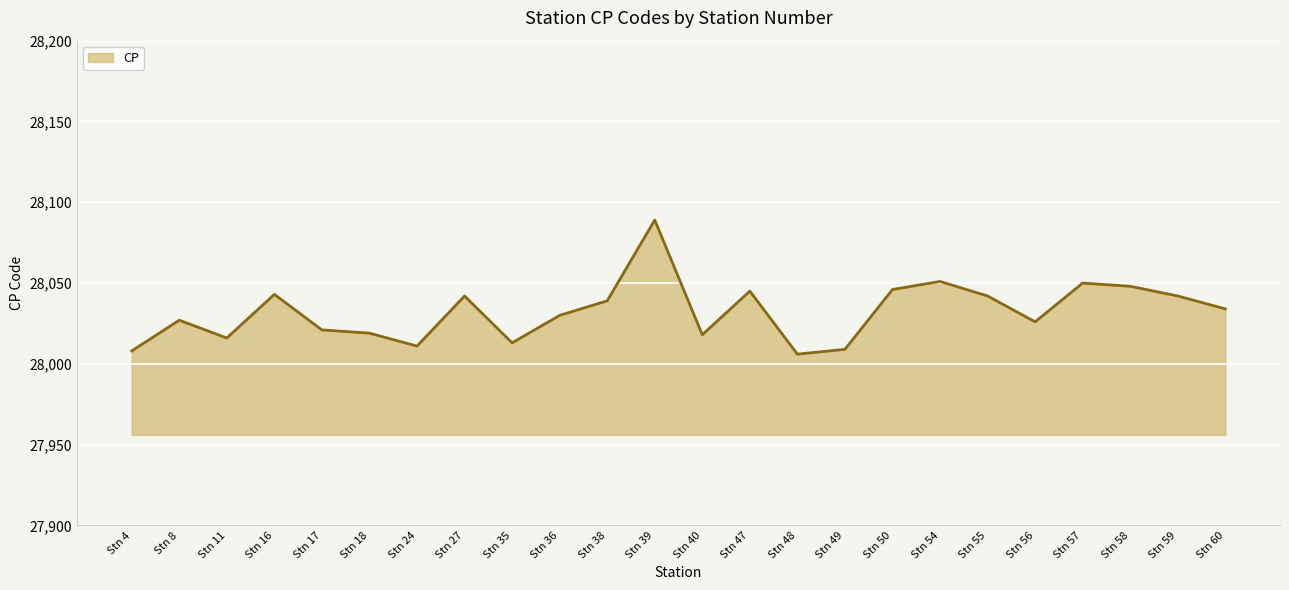

True or false: there are more than 0 points higher than both neighbors.

True